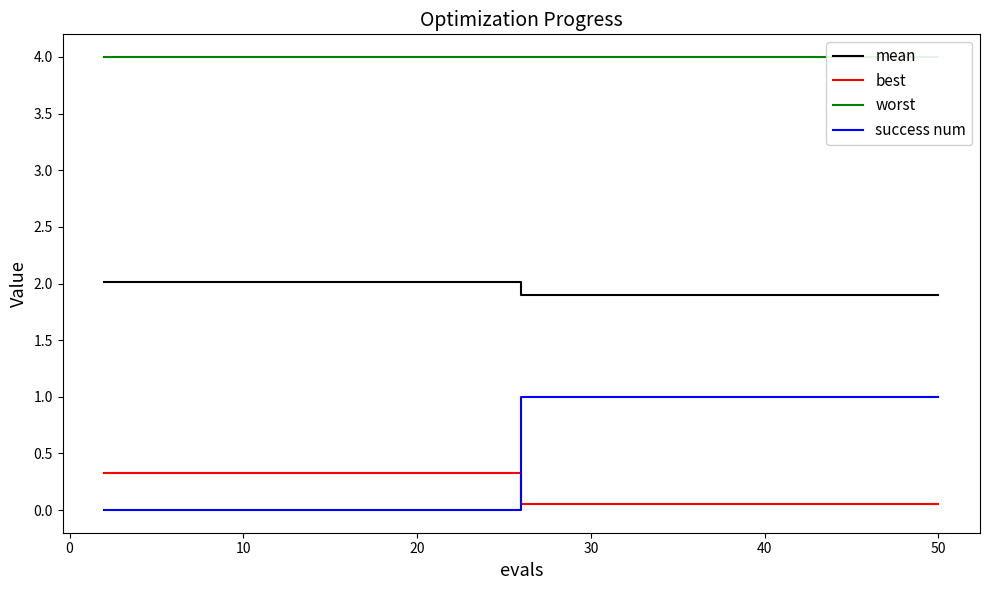

Reading left to right, what are all the values shown in this chart?

mean: 2.0	2.0	2.0	2.0	2.0	2.0	1.9	1.9	1.9	1.9	1.9	1.9	1.9	1.9	1.9	1.9	1.9	1.9	1.9	1.9
best: 0.3	0.3	0.3	0.3	0.3	0.3	0.0	0.0	0.0	0.0	0.0	0.0	0.0	0.0	0.0	0.0	0.0	0.0	0.0	0.0
worst: 4.0	4.0	4.0	4.0	4.0	4.0	4.0	4.0	4.0	4.0	4.0	4.0	4.0	4.0	4.0	4.0	4.0	4.0	4.0	4.0
success num: 0.0	0.0	0.0	0.0	0.0	0.0	1.0	1.0	1.0	1.0	1.0	1.0	1.0	1.0	1.0	1.0	1.0	1.0	1.0	1.0